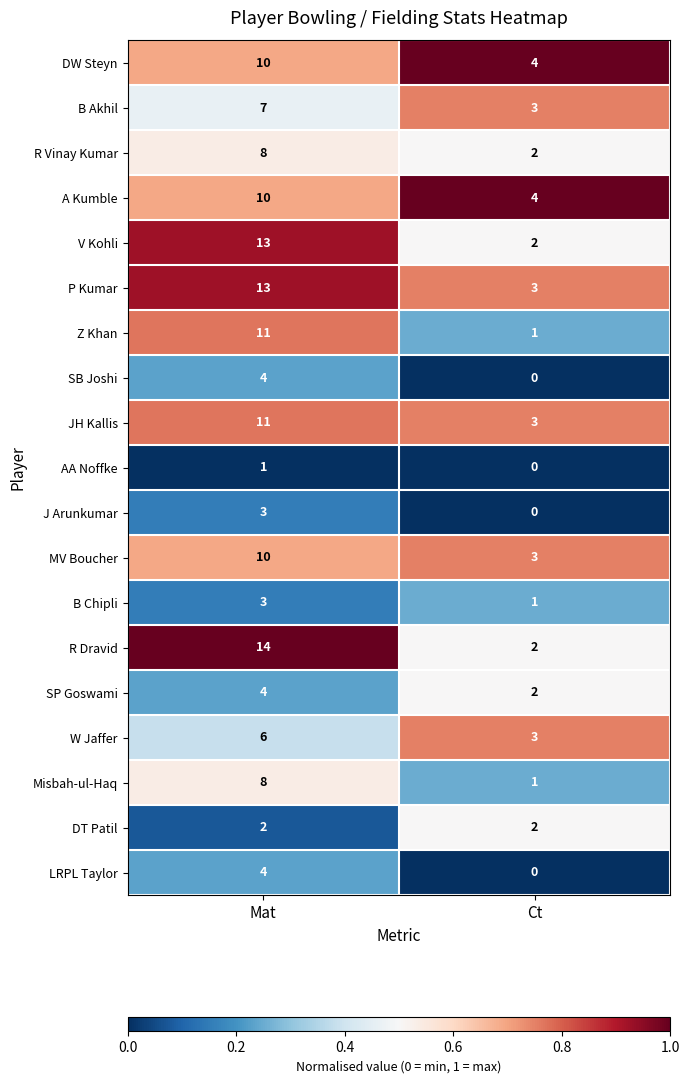

Where is J Arunkumar nearest to the value 1?

Ct